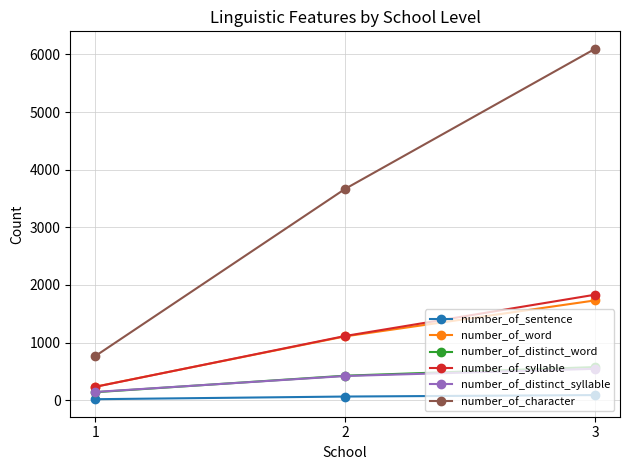

What is the difference between the maximum and minimum values in the number_of_distinct_word series?

436.7